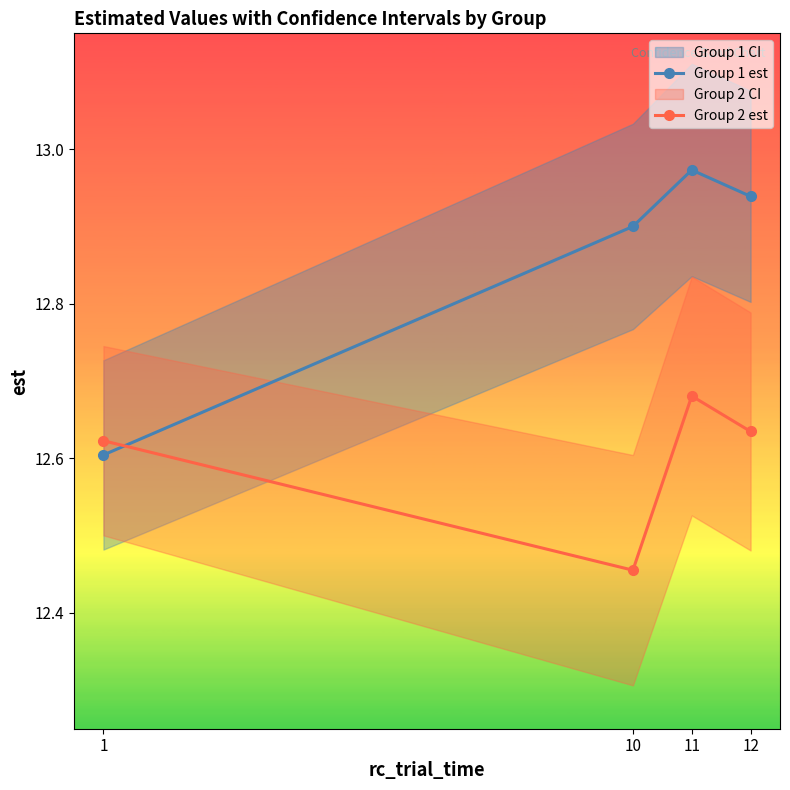

What is the average value of the Group 2 est series?

12.6